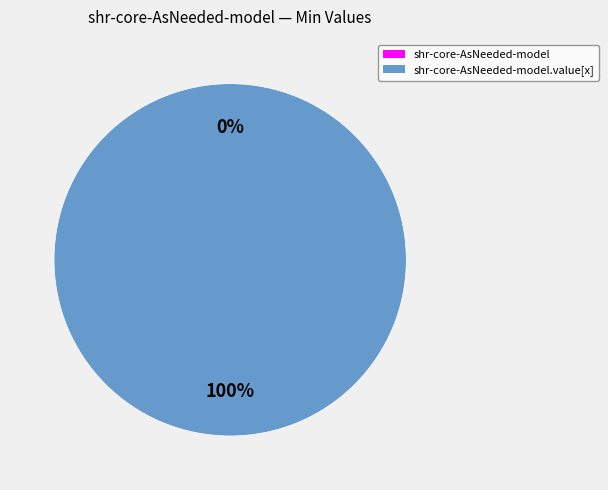

To the nearest percent, what is the average slice percentage?

50%